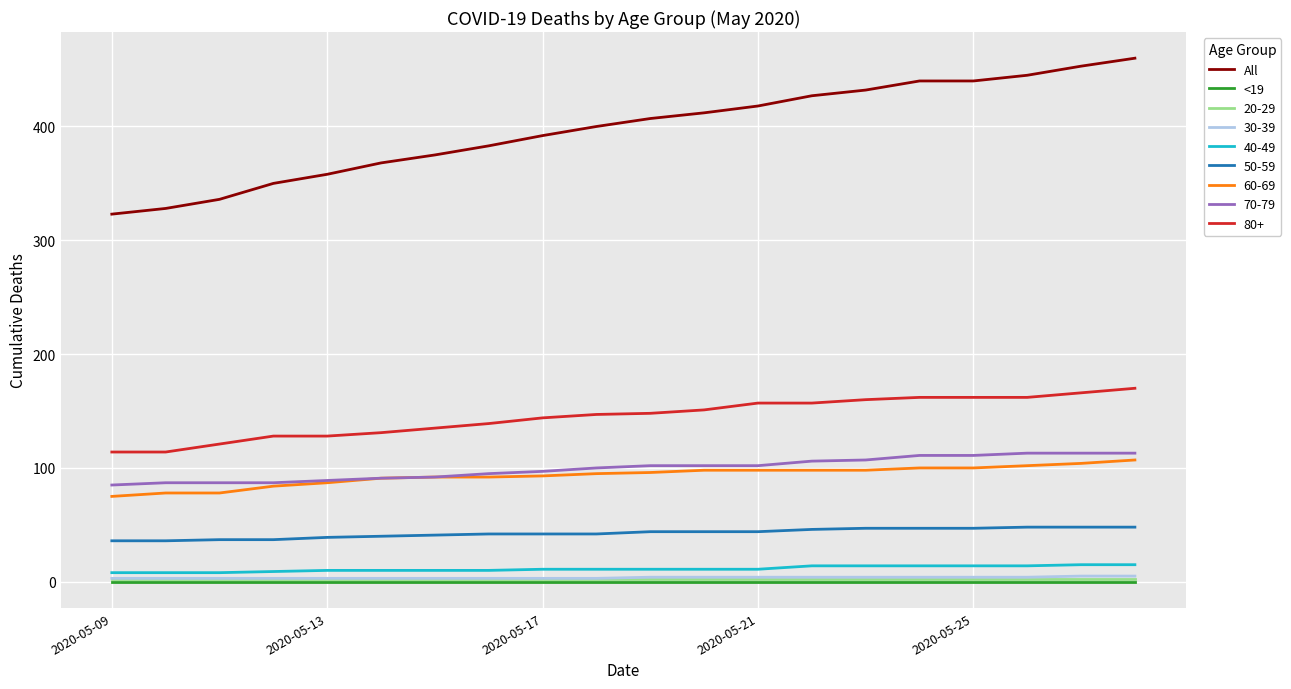

What is the maximum value shown in the chart?

460